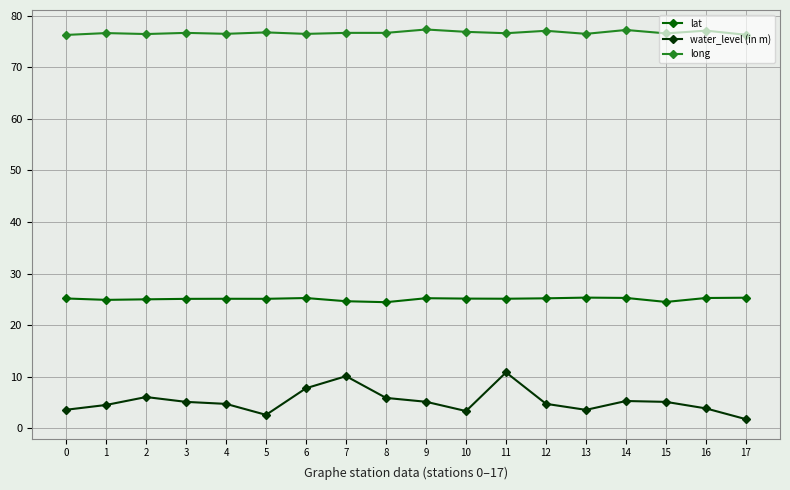

Is it true that long equals 76.3 at 17?

True